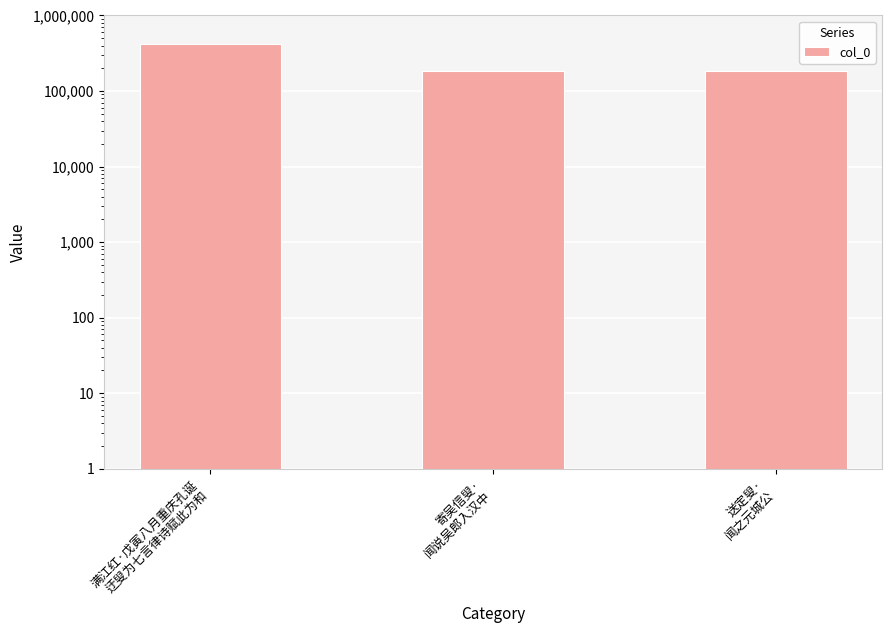

Rank the categories by value from highest to lowest.

满江红·戊寅八月重庆孔诞
迂叟为七言律诗赋此为和, 送定叟·
闻之元城公, 寄吴信叟·
闻说吴郎入汉中